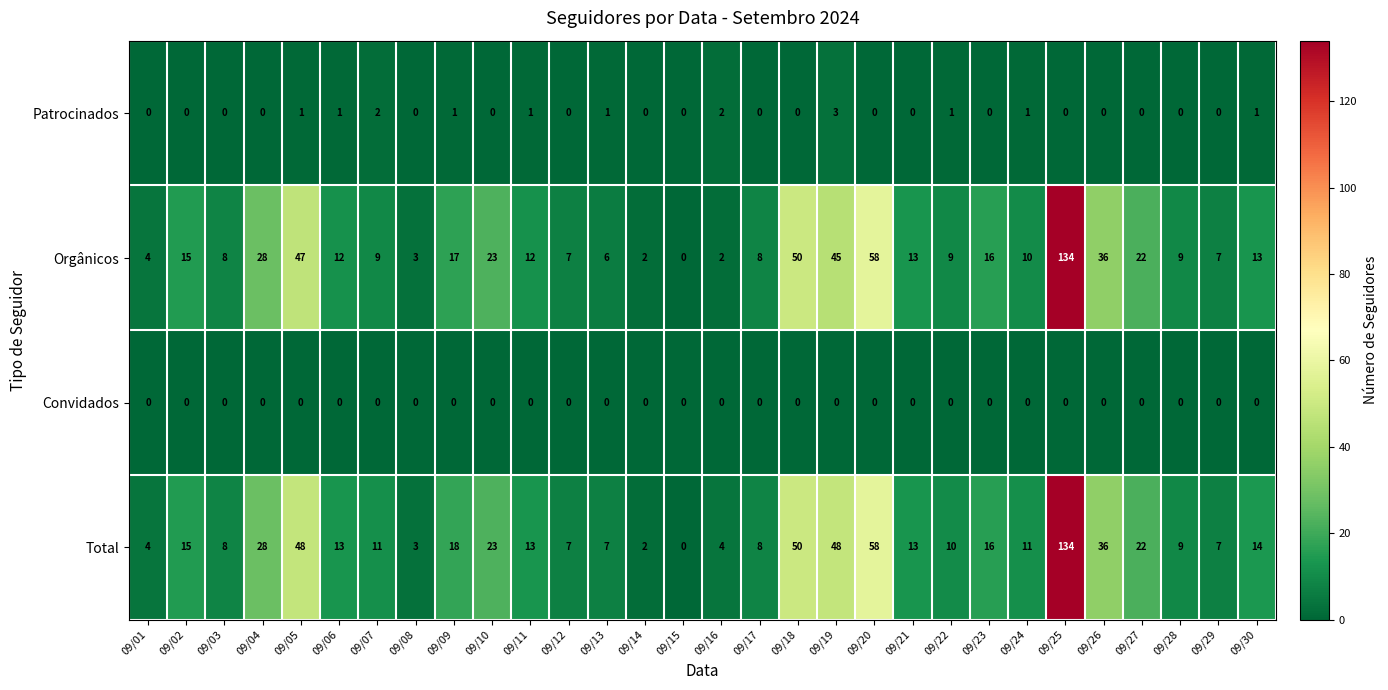

At which label does Total first exceed 13?

09/02